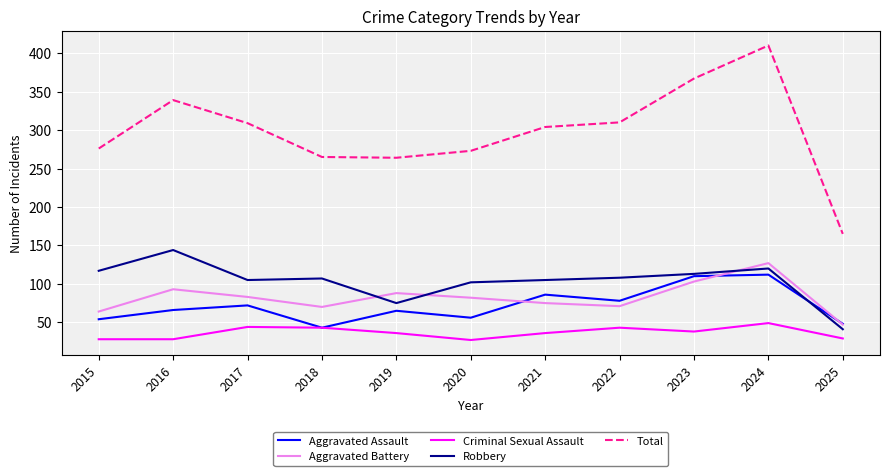

Is it true that Robbery equals 244 at 2016?

False